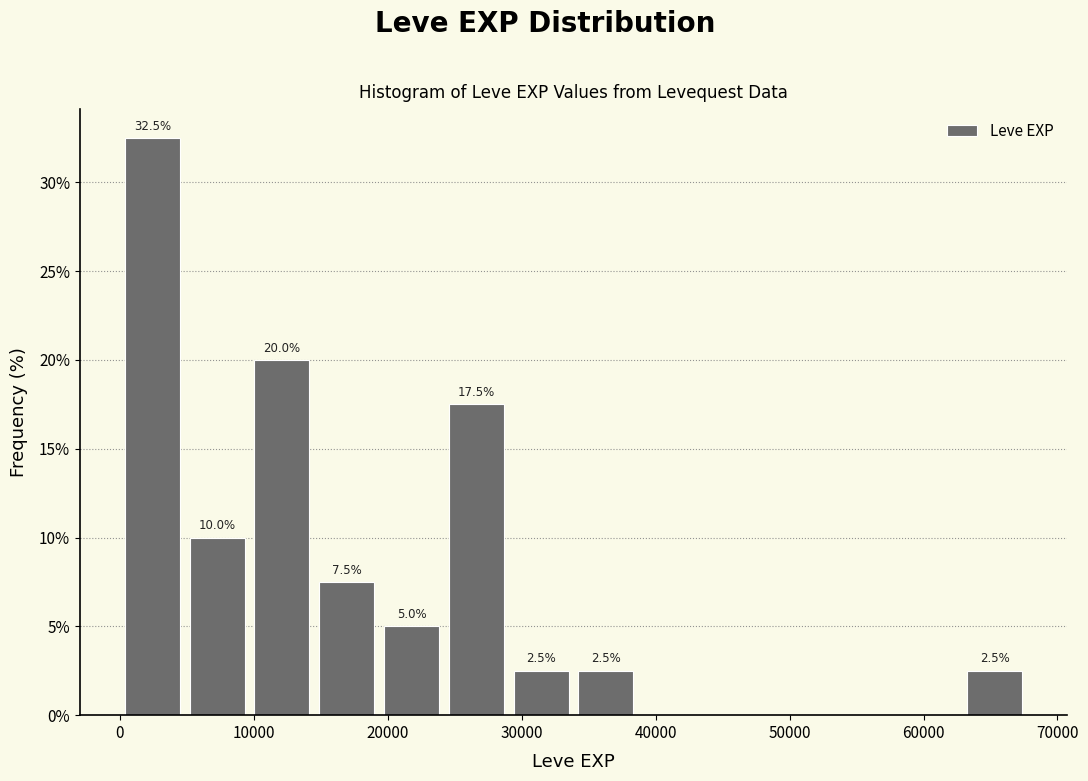

Over which range of the x-axis is the bar tallest?

0 to 5000